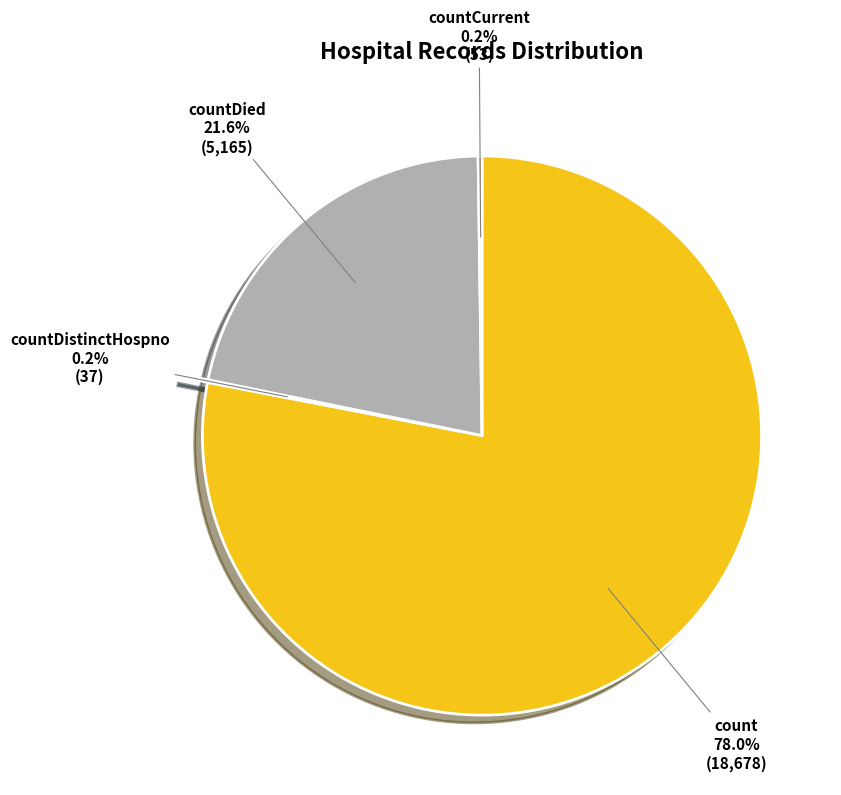

Which slice is the largest?

count